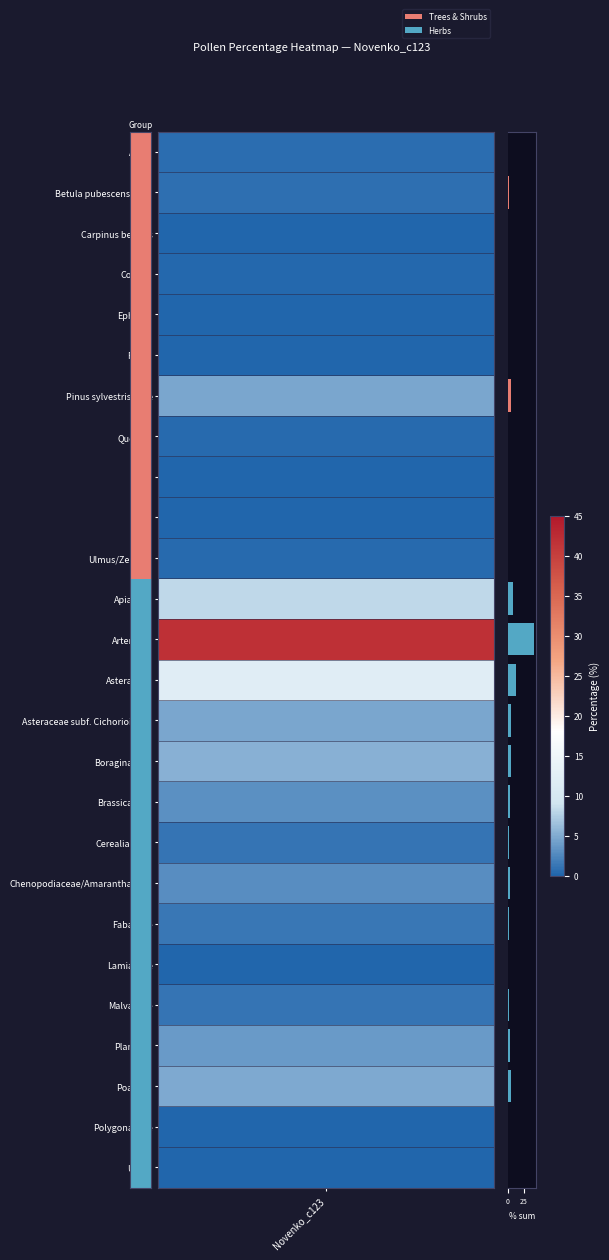

What is the value of the 24th bar from the top?

4.9